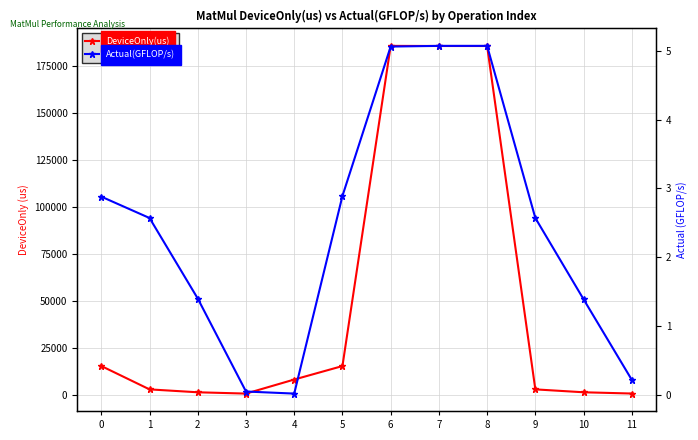

What is the total value across all series at 9?

2861.8